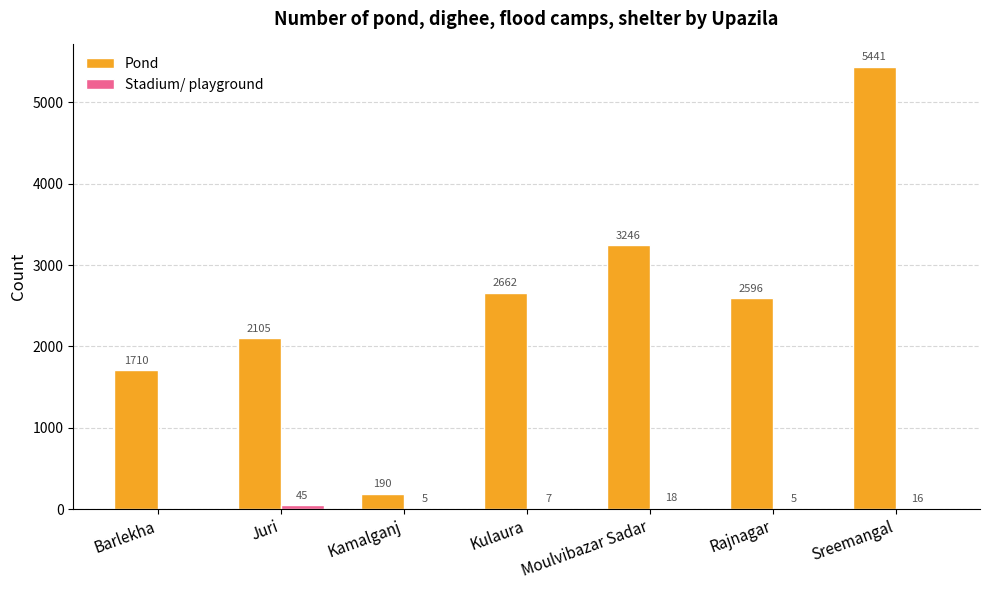

At which category is the sum across all series the highest?

Sreemangal